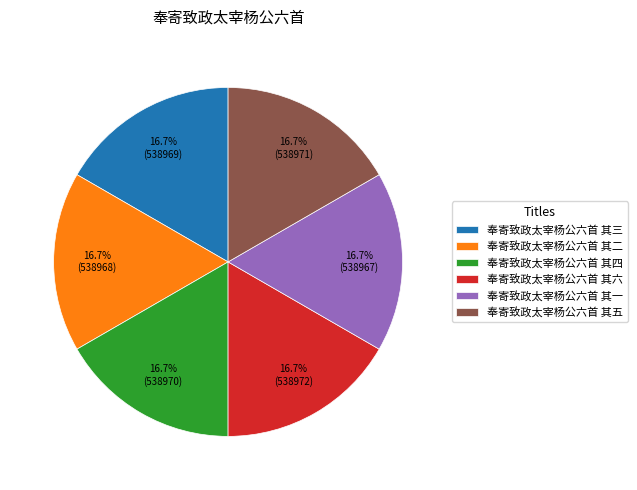

Approximately how many times larger is the value at 奉寄致政太宰杨公六首 其六 compared to 奉寄致政太宰杨公六首 其二?

1.0